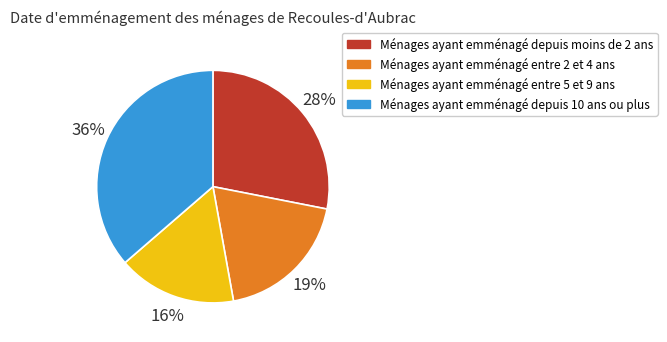

Is there a majority slice in this chart?

No